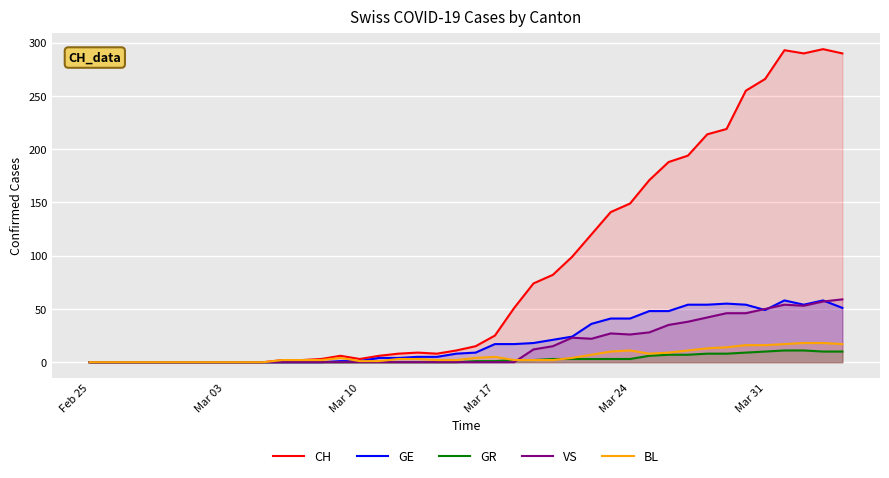

True or false: VS and GR cross at least once.

True